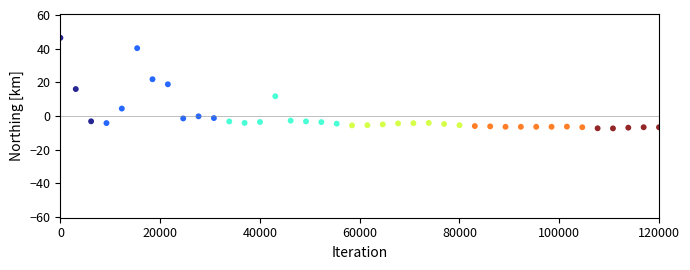

What is the range of Y values (max minus min)?

53.8